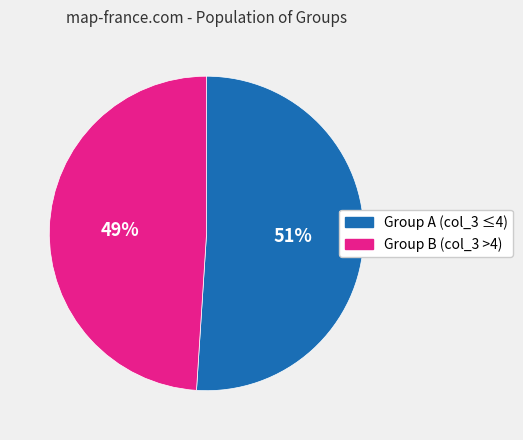

The Group B (col_3 >4) slice represents 57% of the pie. True or false?

False